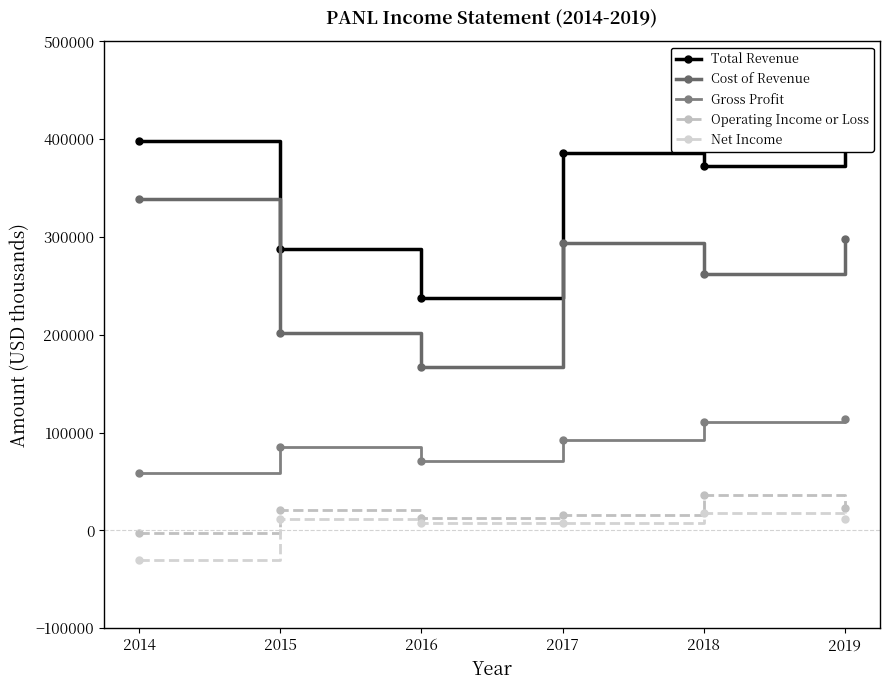

At which label does Net Income reach its peak?

2018